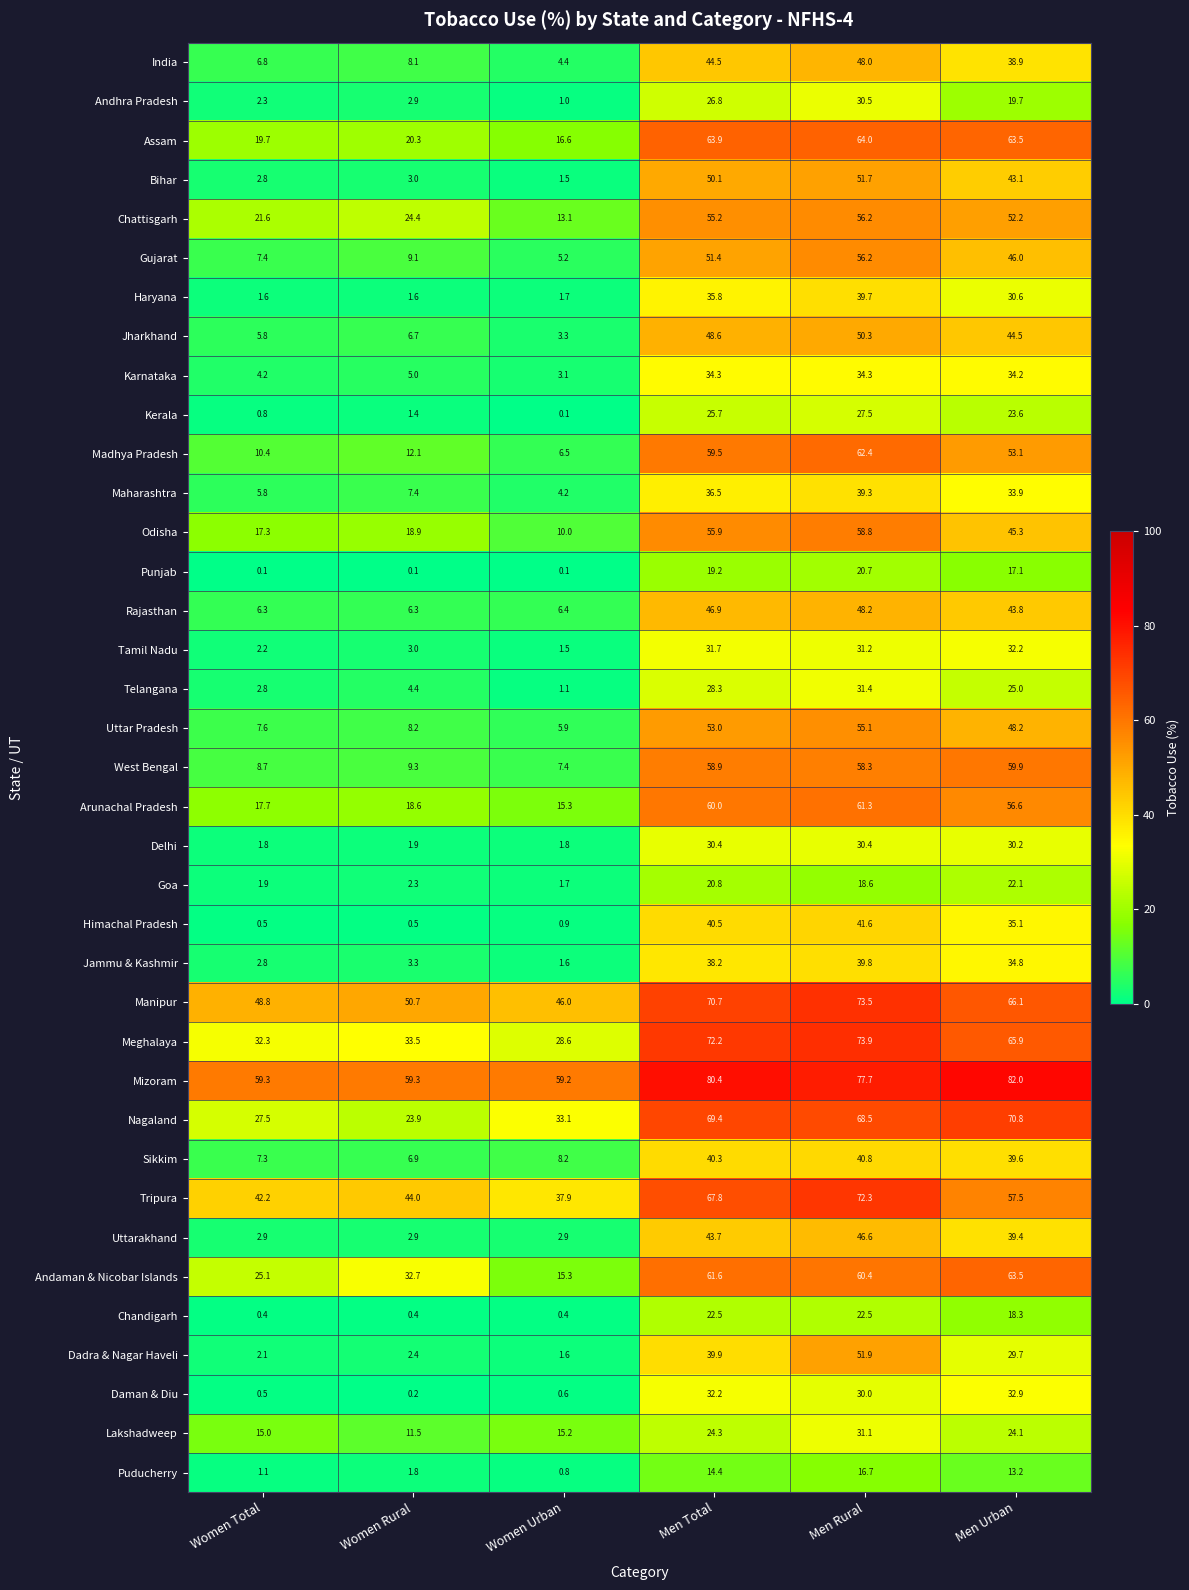

Between Women Total and Women Rural, which series saw the biggest shift?

Andaman & Nicobar Islands